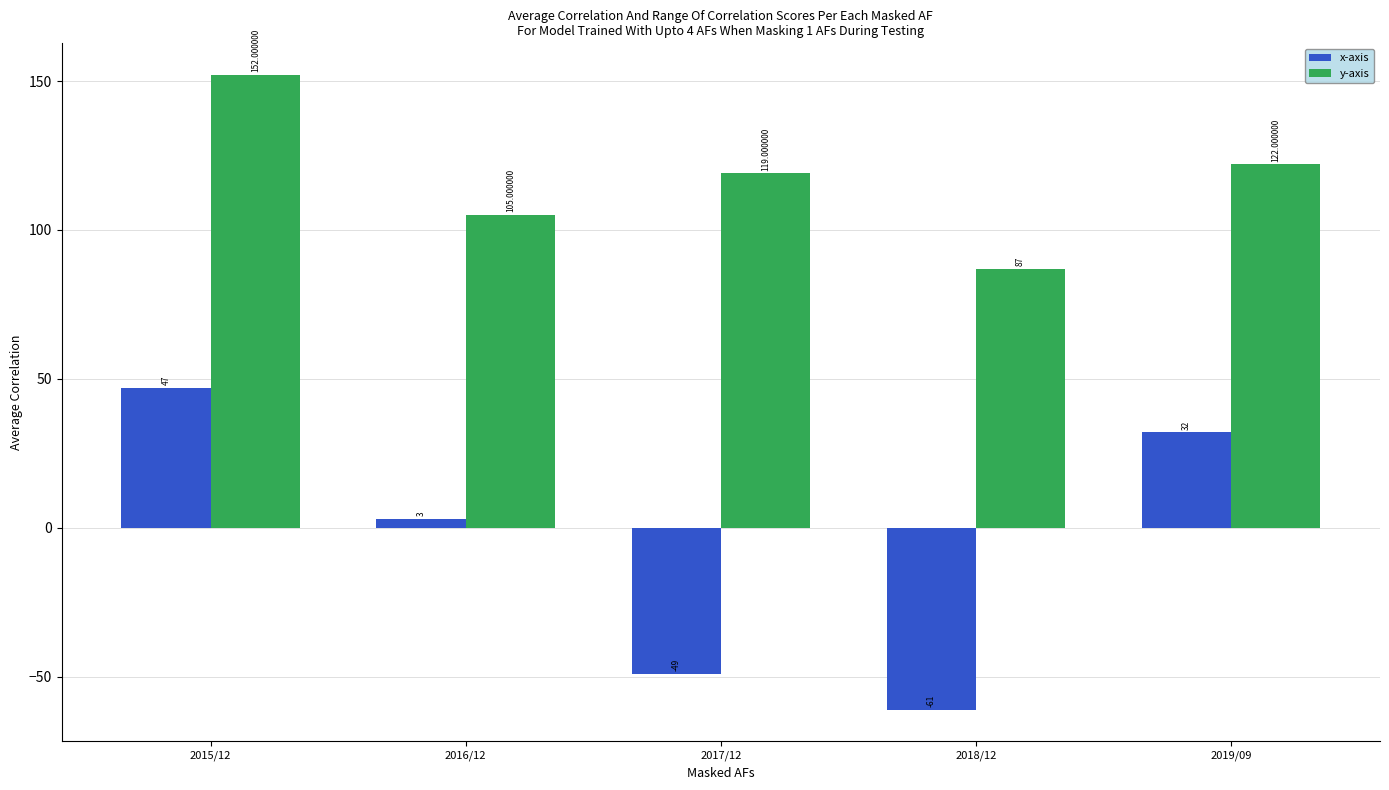

Rank the categories by y-axis value from highest to lowest.

2015/12, 2019/09, 2017/12, 2016/12, 2018/12